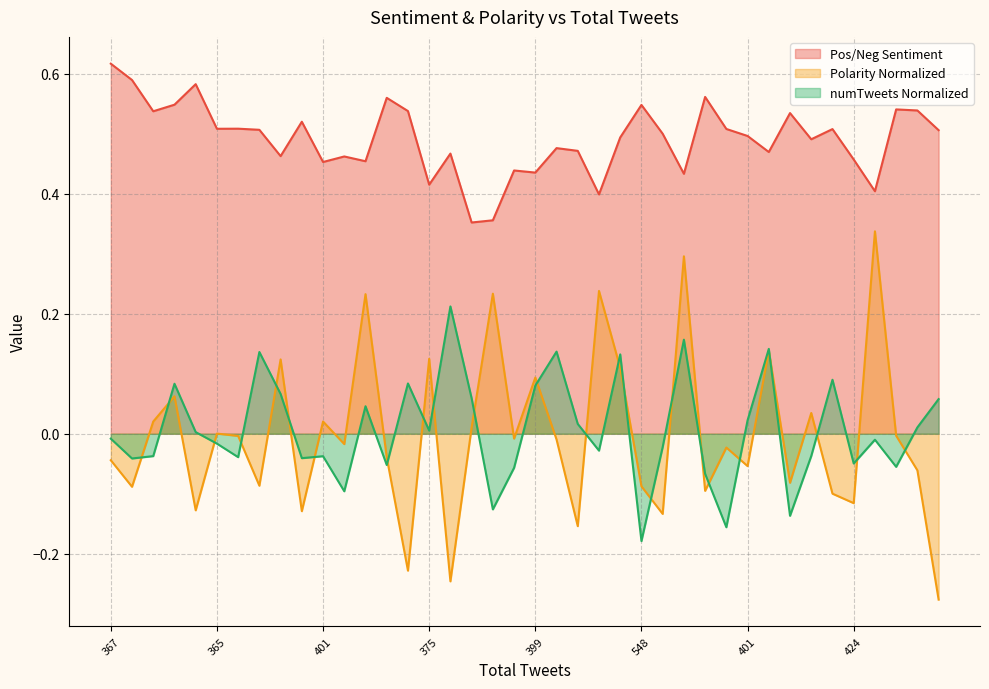

True or false: Polarity Normalized and Pos/Neg Sentiment intersect in this chart.

False